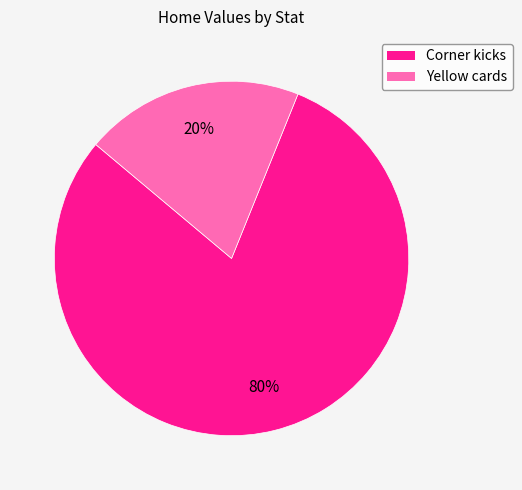

To the nearest percent, what is the difference between the Yellow cards and Corner kicks slice percentages?

60%